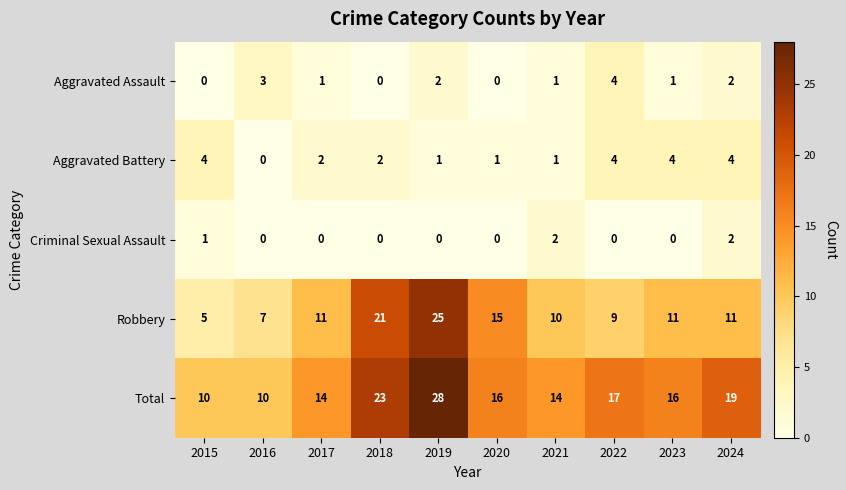

At which label does Robbery reach its peak?

2019